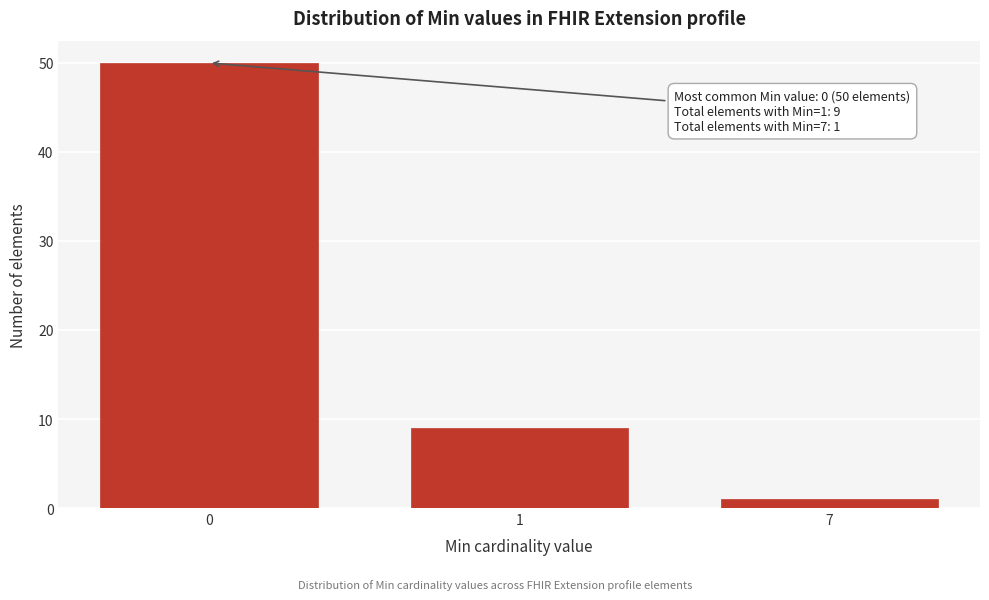

Reading left to right, list all the values displayed in this chart.

50	9	1